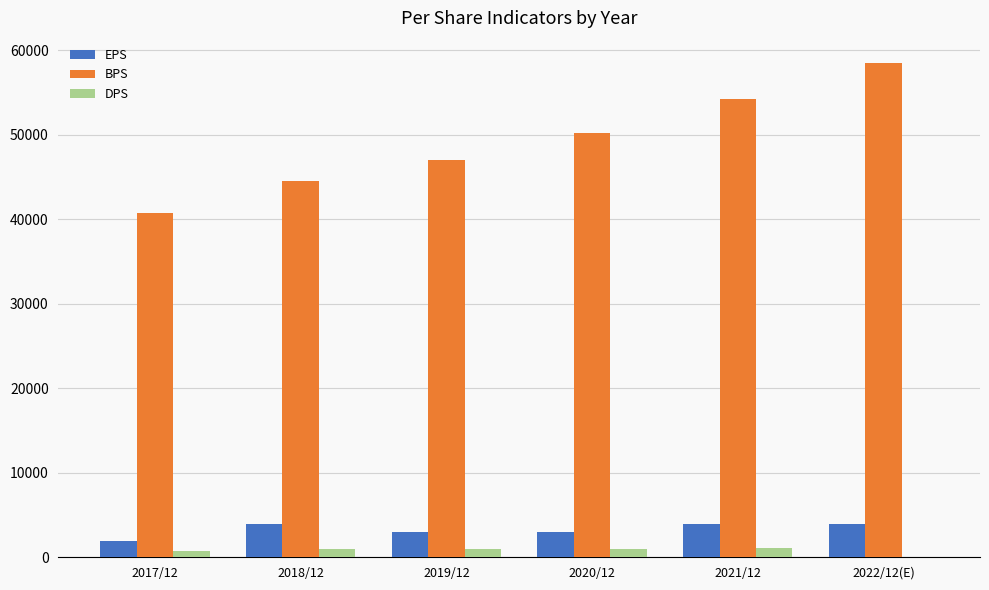

How many groups of bars are there?

6